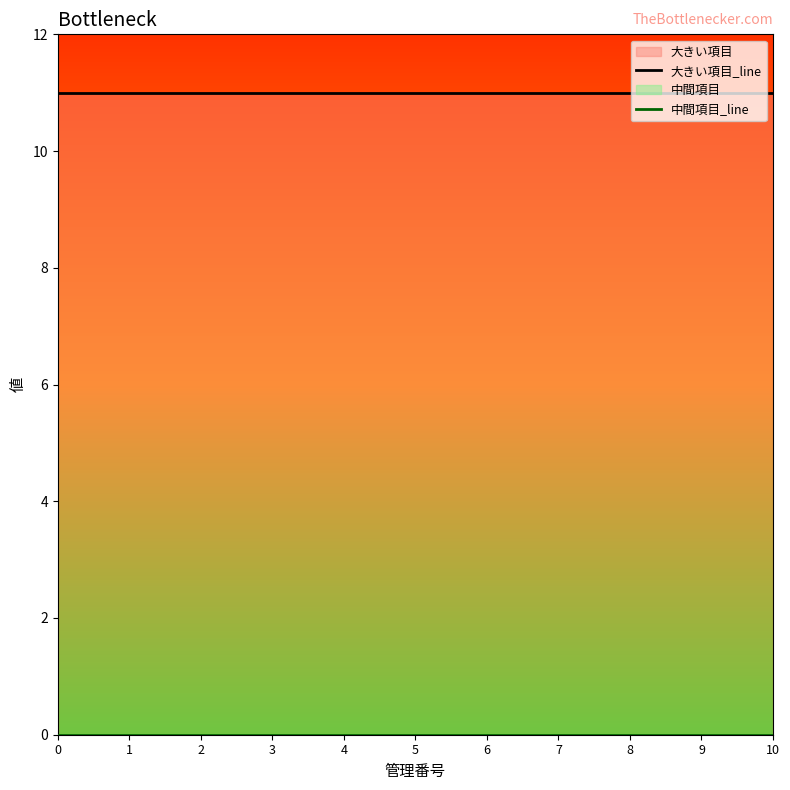

Which series has the largest total across all categories?

大きい項目_line